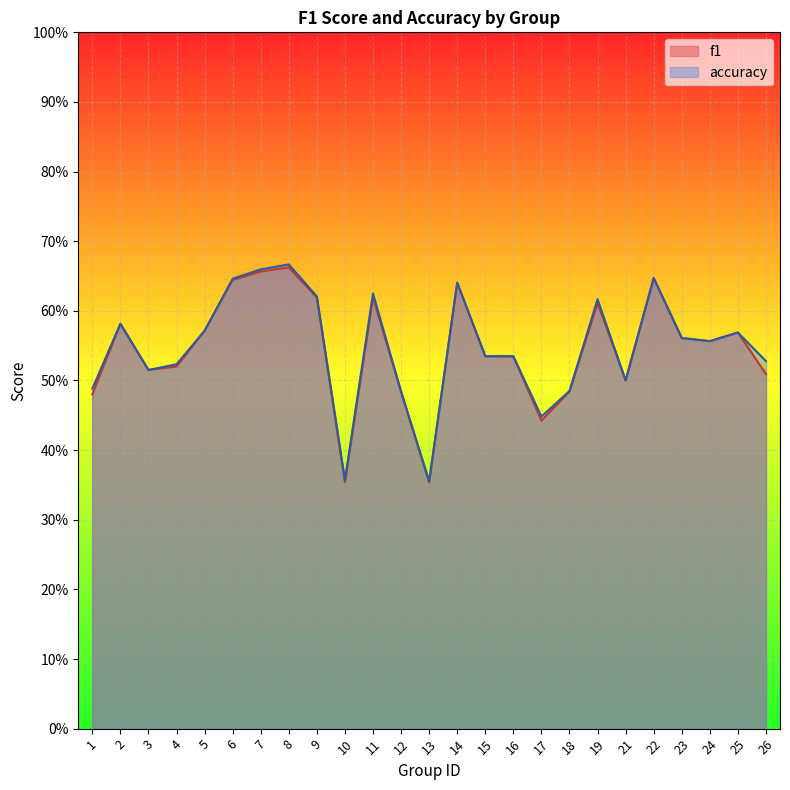

What is the average value of the f1 series?

0.5